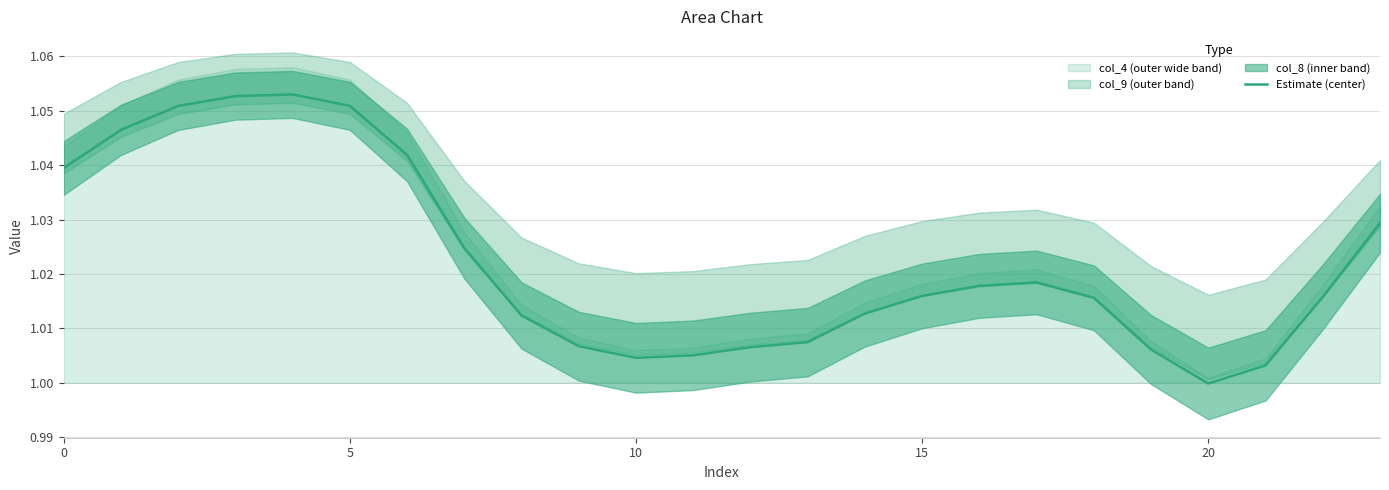

Does the chart display data point markers on the line(s)?

No